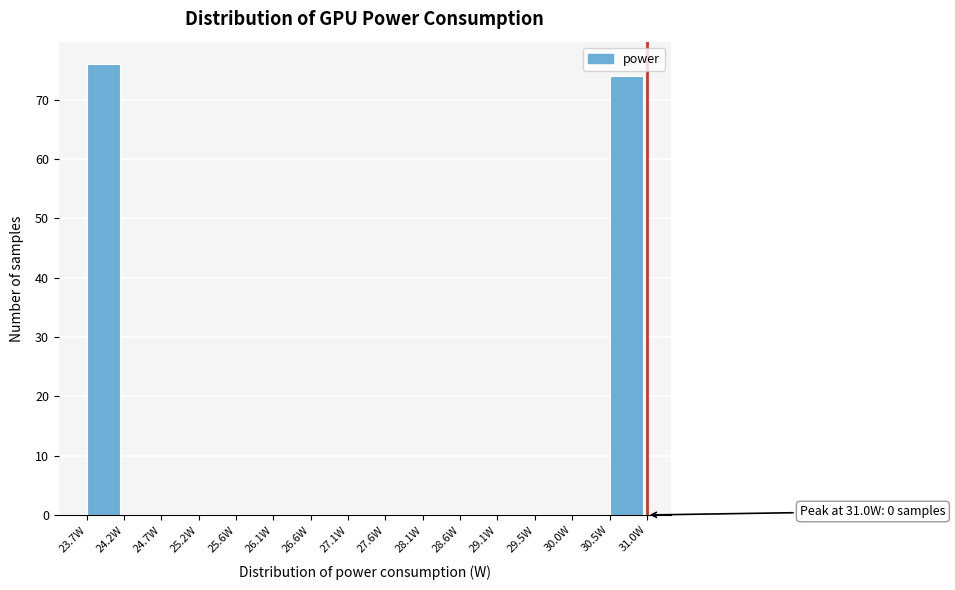

Which range on the x-axis has the tallest bar?

23.70 to 24.20